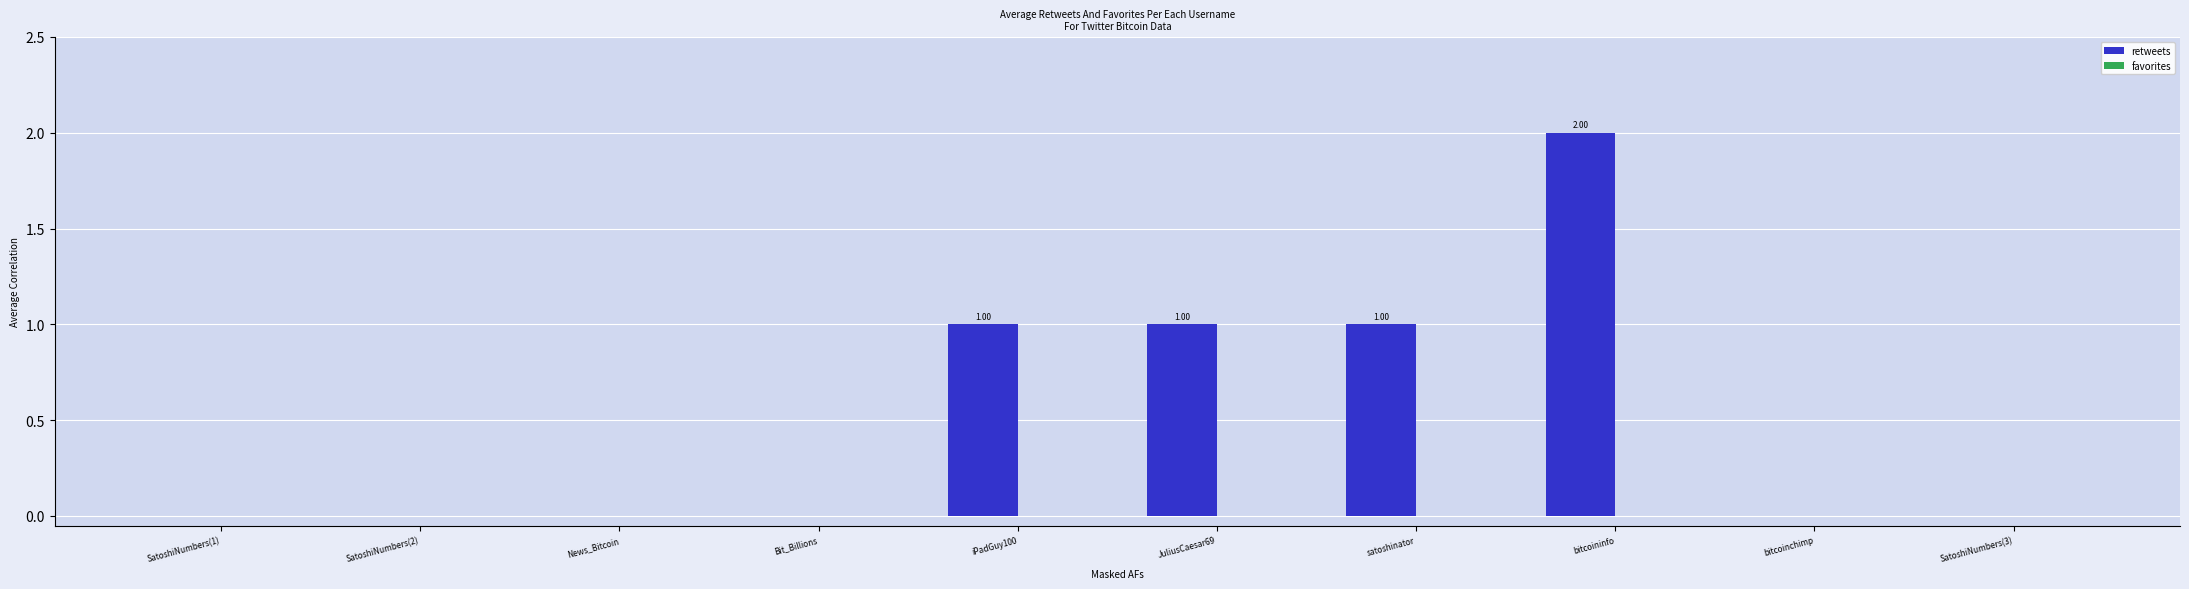

What is the sum of all values?

5